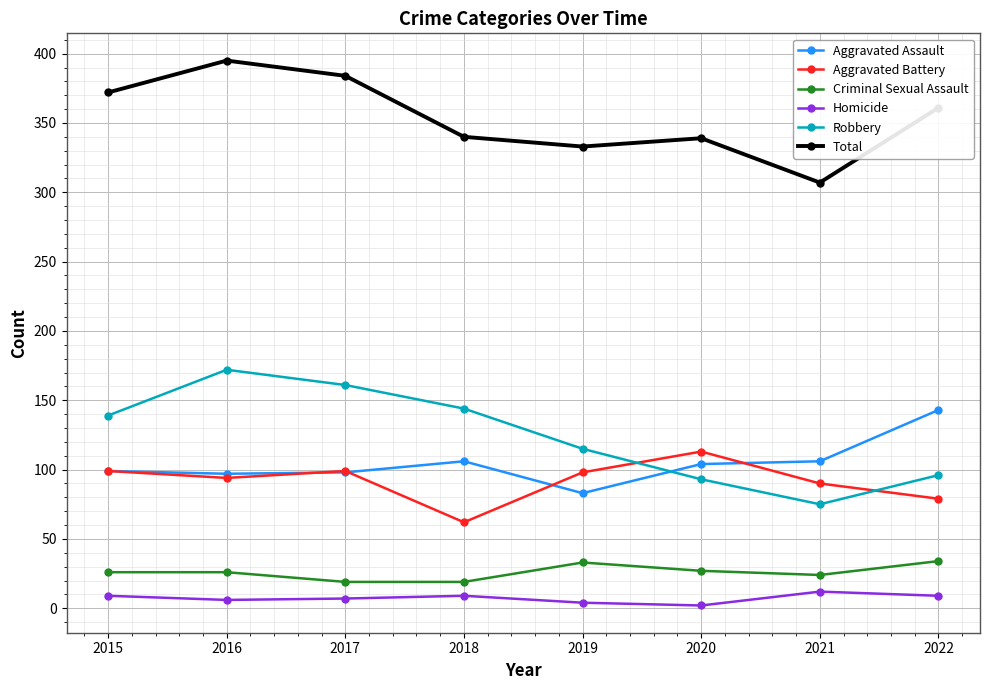

How many data points does each series have?

8